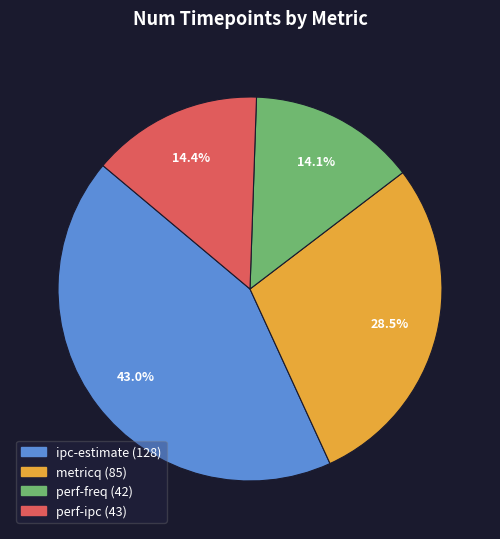

To the nearest percent, what is the difference between the largest and smallest slice percentages?

29%